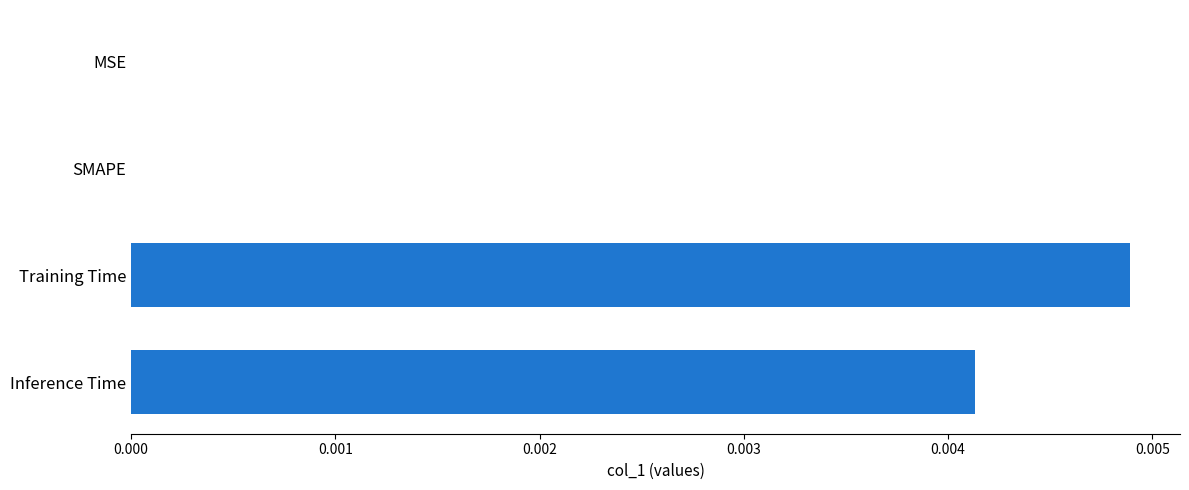

How many values are between 0 and 1?

4